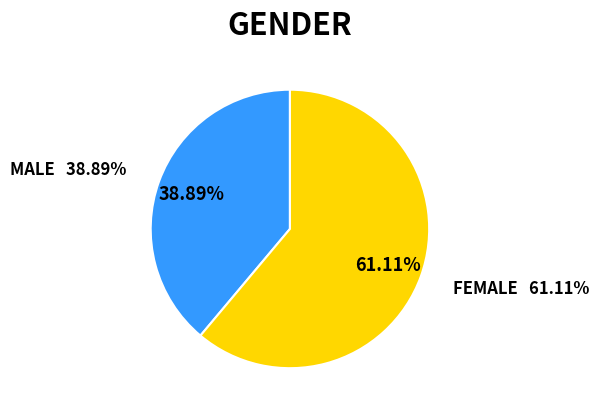

What is the total percentage of MALE and FEMALE?

100.0%